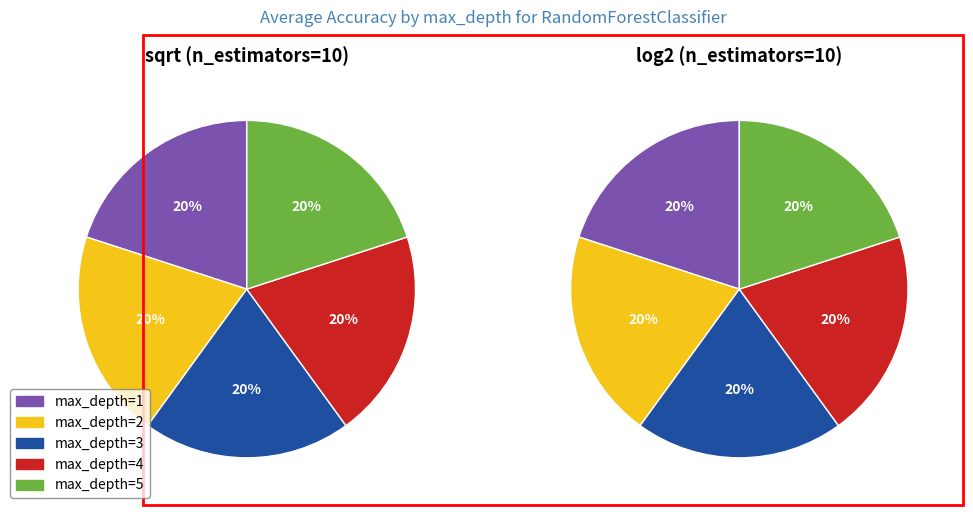

Is max_depth=3 the majority of the pie?

No